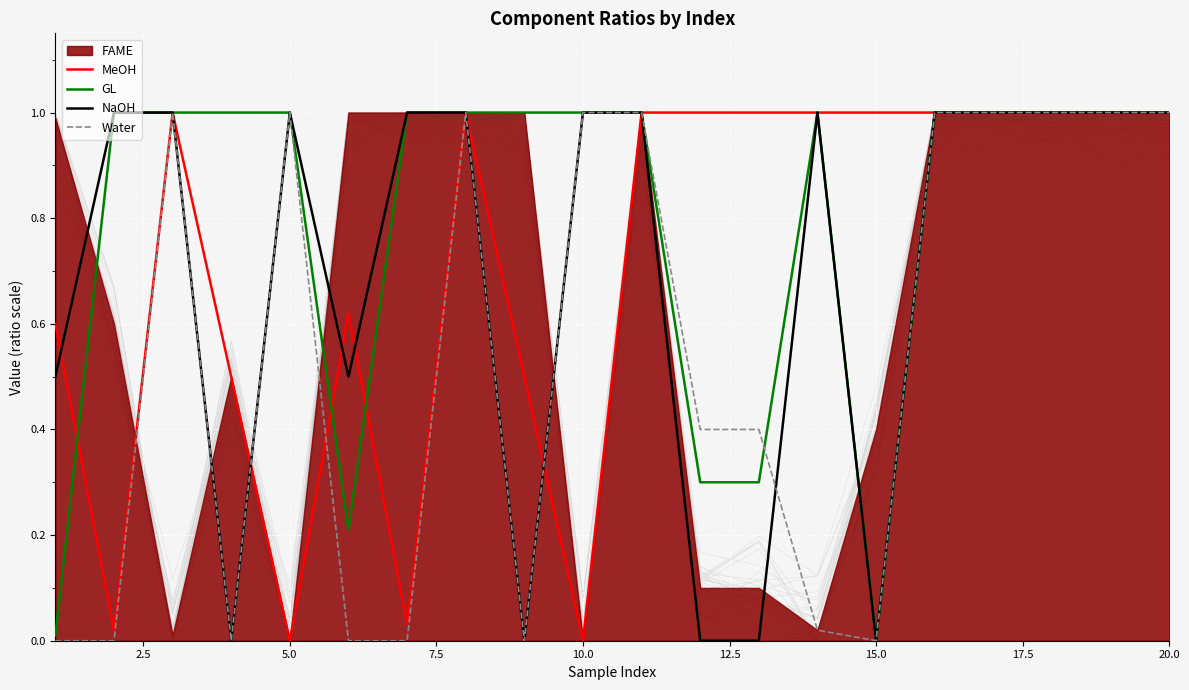

True or false: NaOH has a value of 0.6 at 20.0.

False